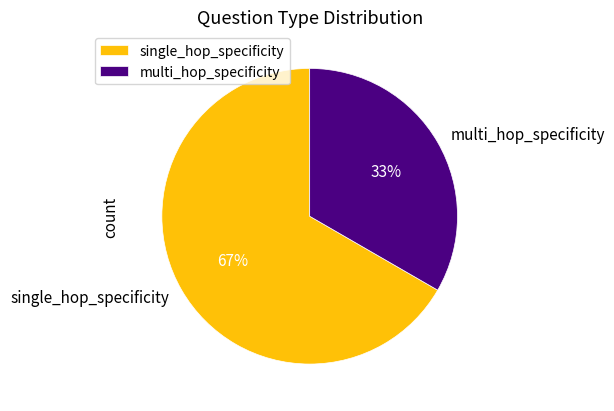

To the nearest percent, what portion does multi_hop_specificity represent?

33%